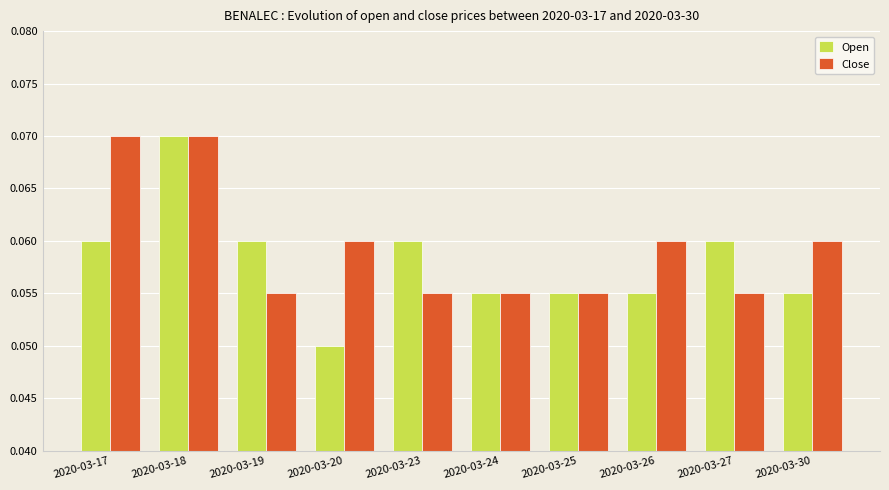

Rank the series at 2020-03-27 from lowest to highest value.

Close, Open